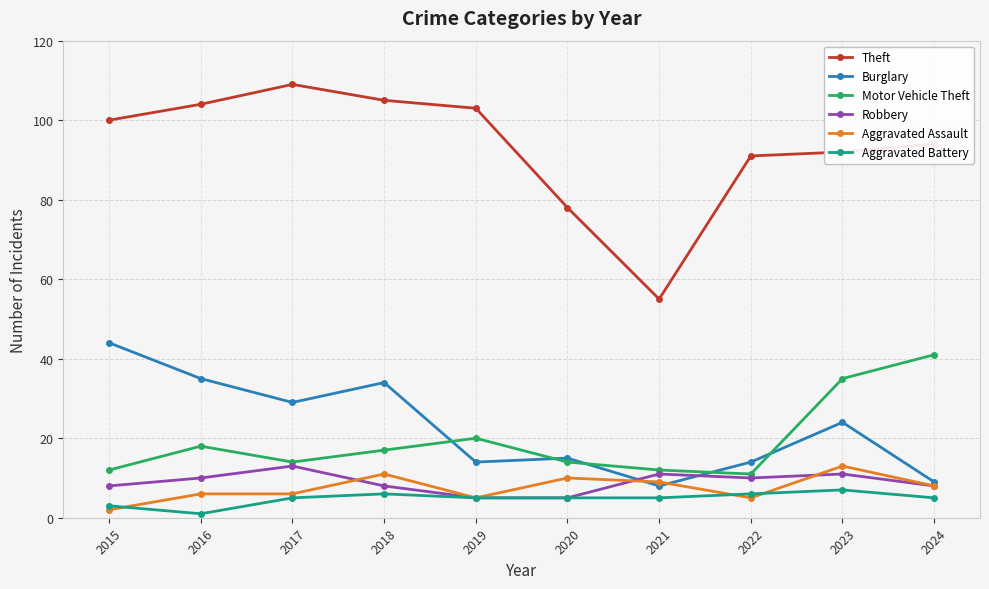

True or false: Burglary has more than 2 points higher than both neighbors.

True